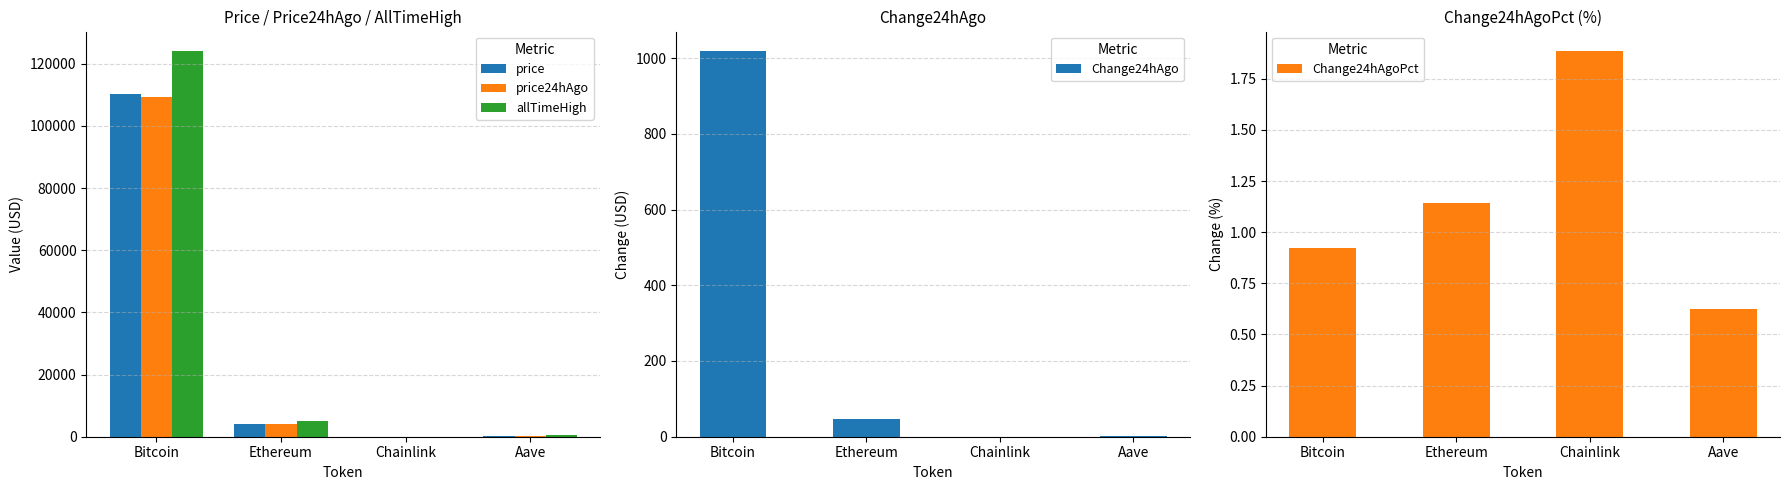

How many values in the price24hAgo series are below 3994?

2